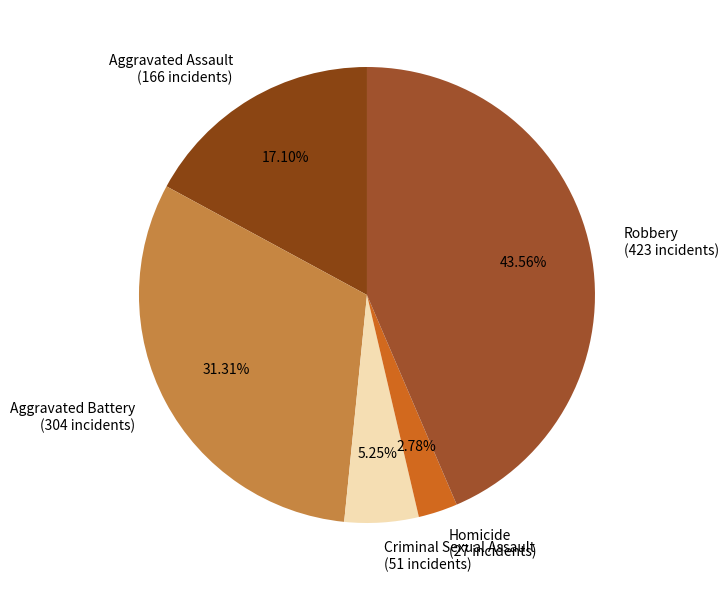

Combined, do Aggravated Assault and Robbery account for over 50%?

Yes